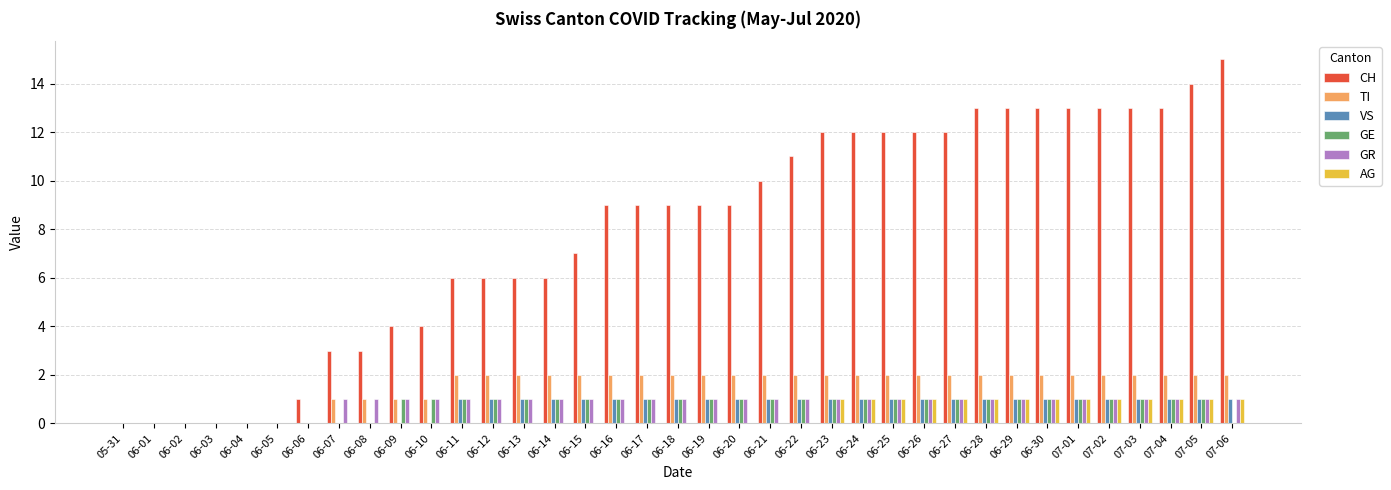

Is it true that CH equals 13 at 06-30?

True